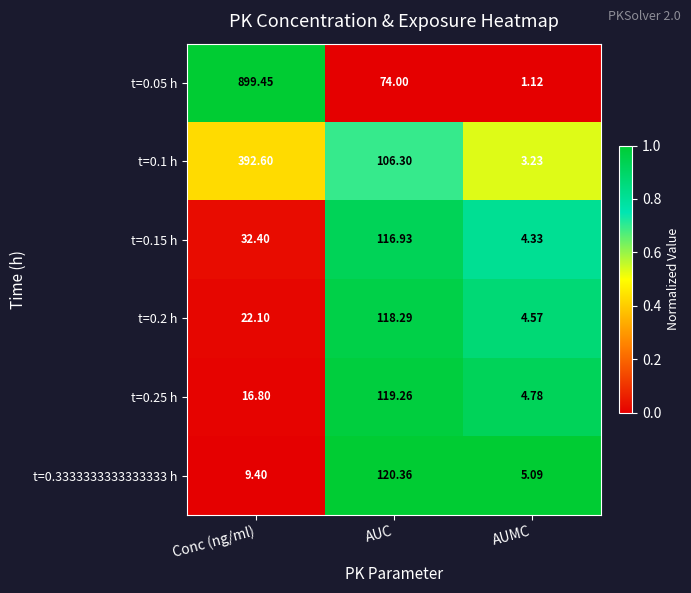

How many series are shown in this chart?

6